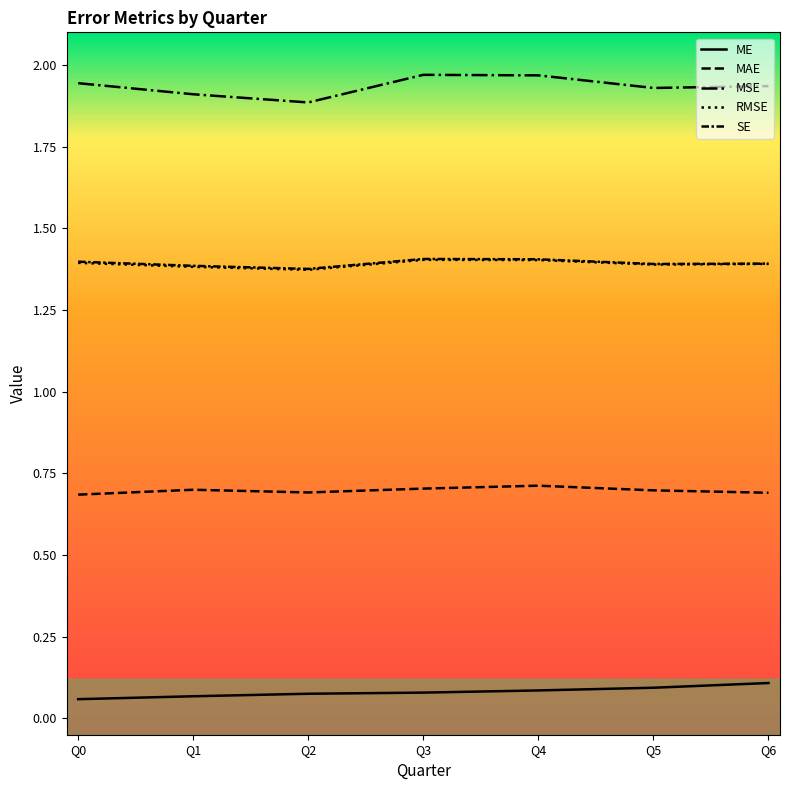

Does the chart have visible grid lines?

No